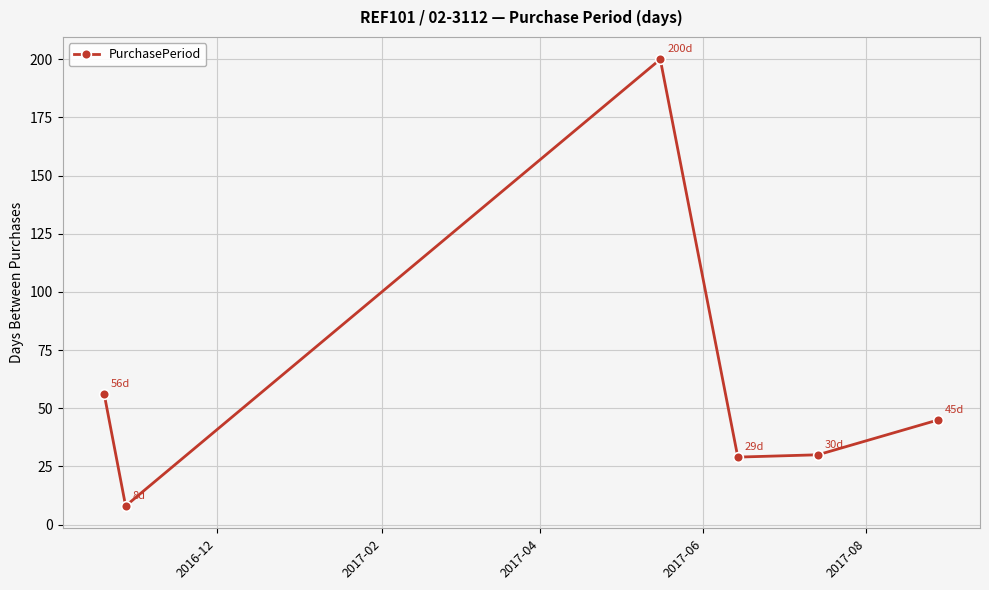

What is the value of the 1st point from the left?

56